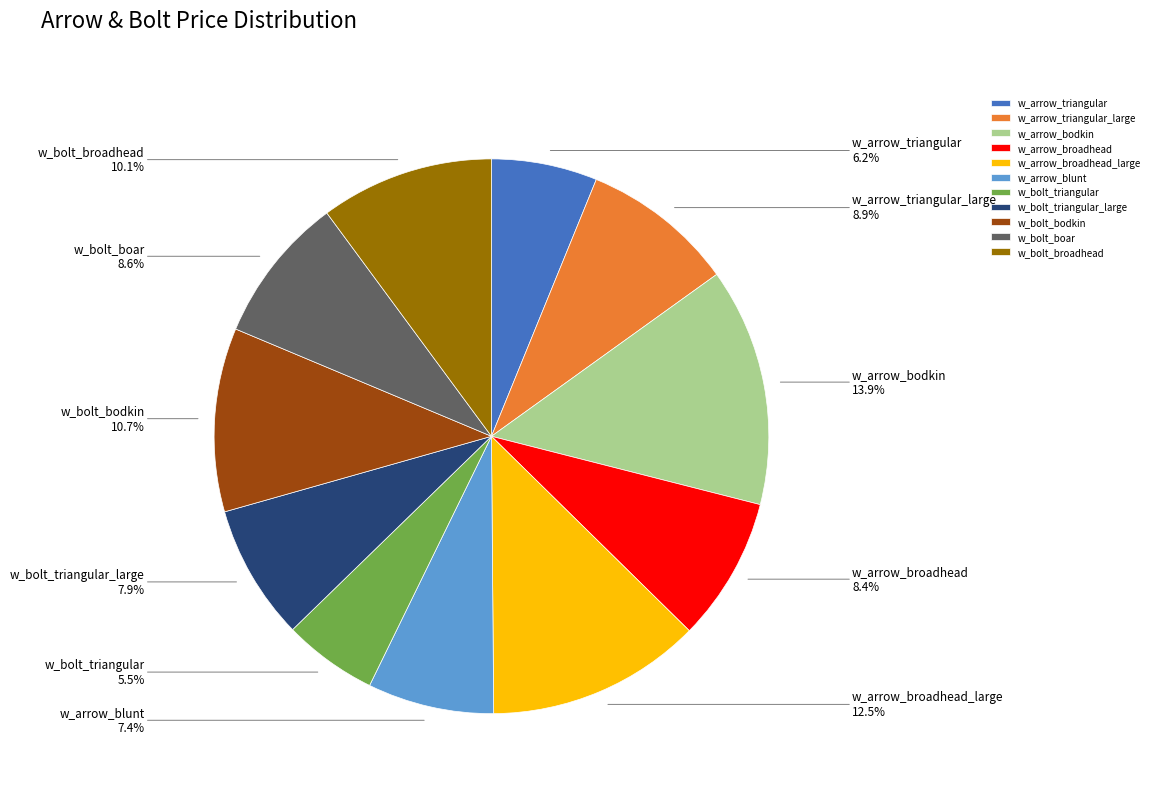

What percentage is NOT represented by w_arrow_bodkin?

86.1%